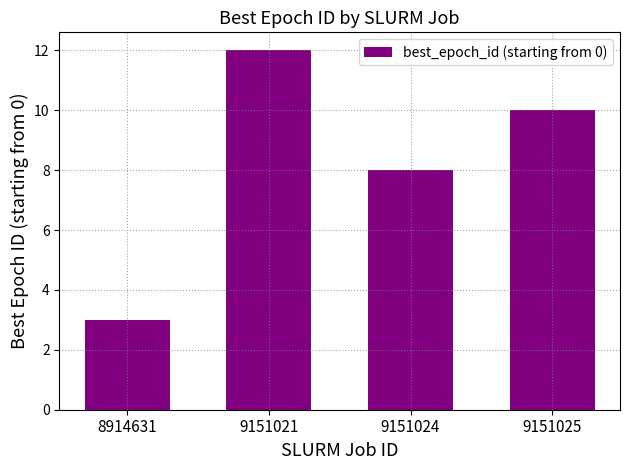

Is it true that the value at 9151025 is 10?

True